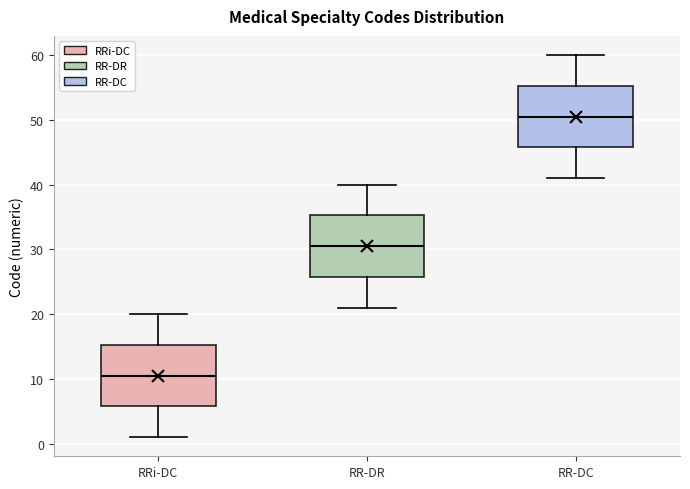

Which box's median line is the lowest?

RRi-DC